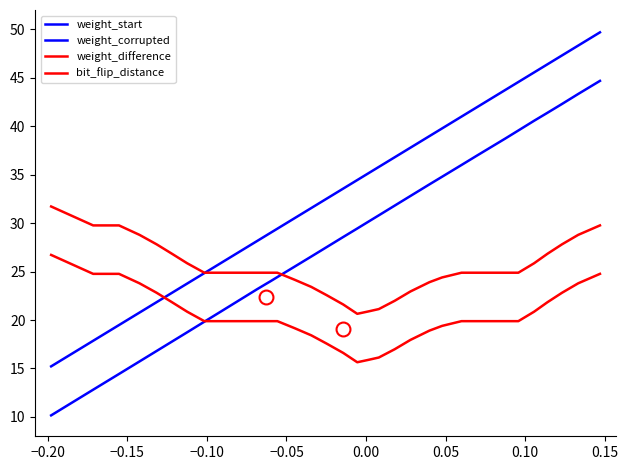

Does the chart display data point markers on the line(s)?

No